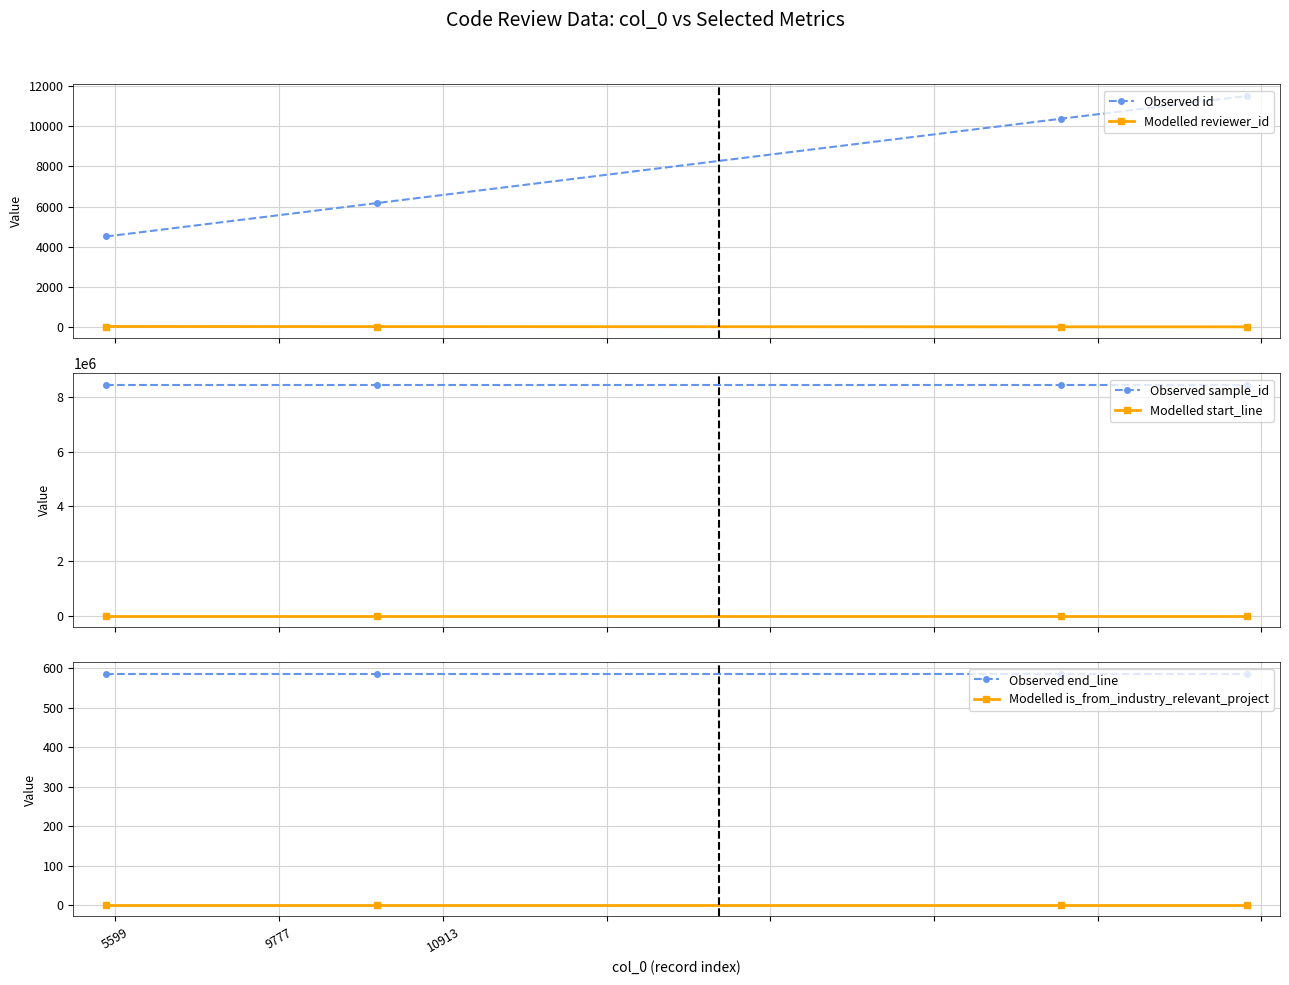

Does the chart display data point markers on the line(s)?

Yes